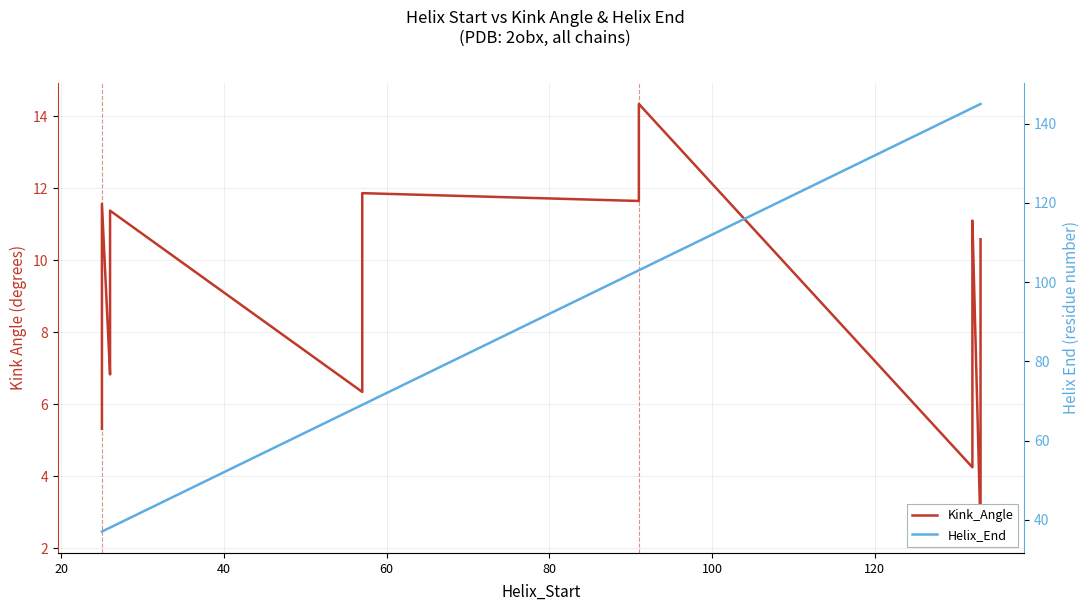

Is the value of Kink_Angle at 9 greater than the value of Helix_End at 40?

No